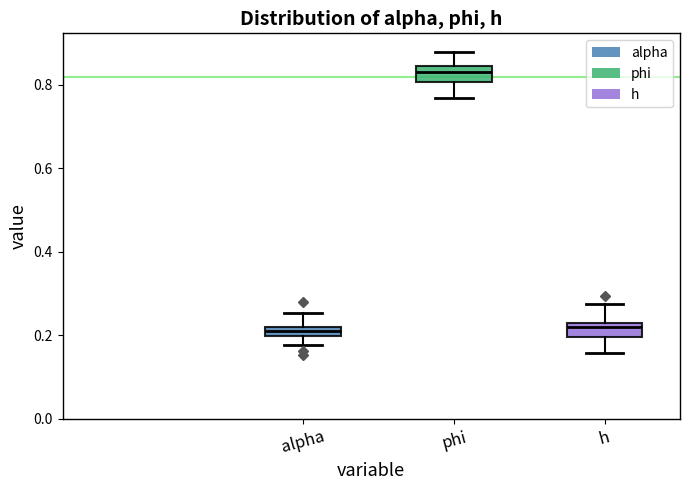

Where is the lower edge of the box for phi on the y-axis? The values are not printed on the chart, so give them approximately, as read against the axis.

0.80